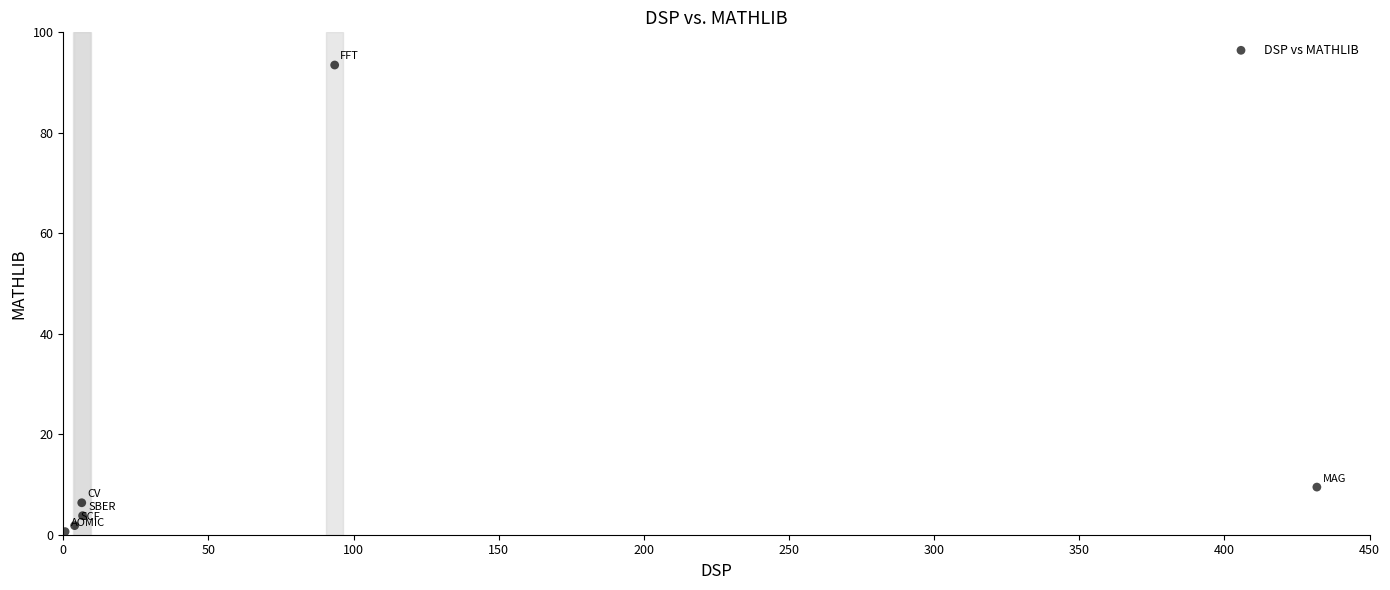

What Y value in the scatter plot is closest to 47?

9.5